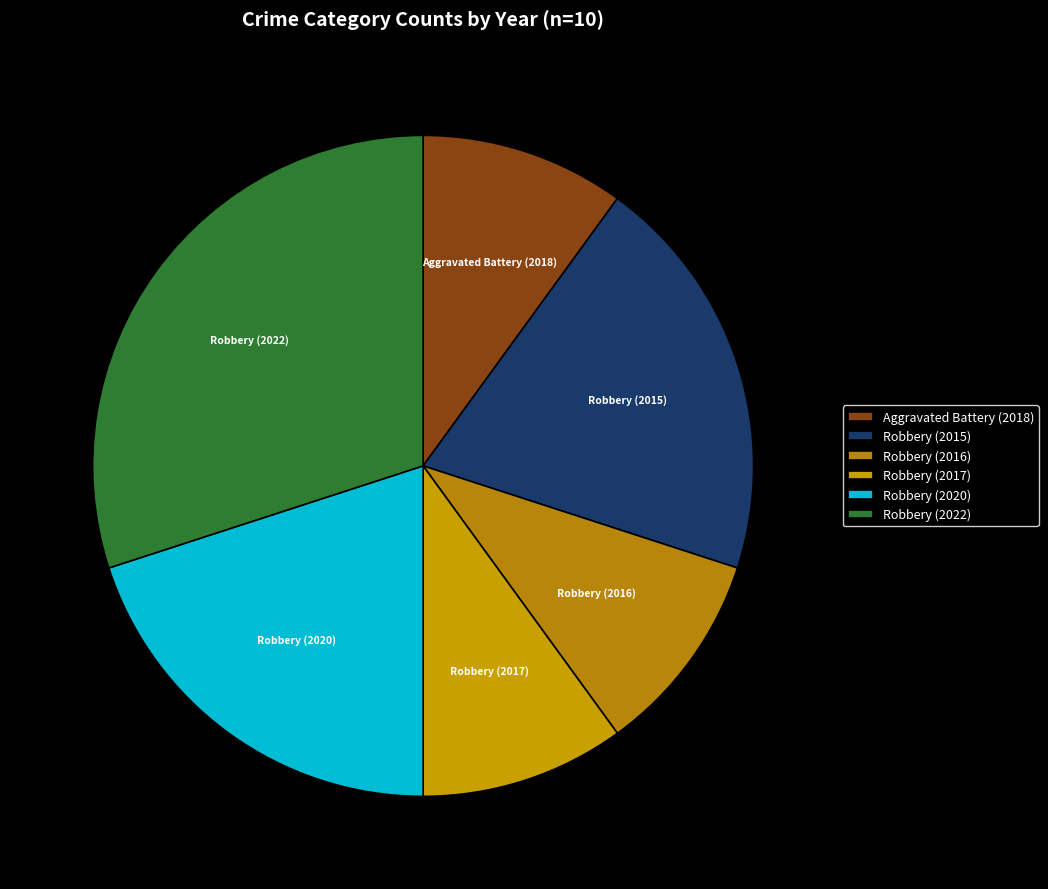

Does Robbery (2016) represent more than half of the total?

No